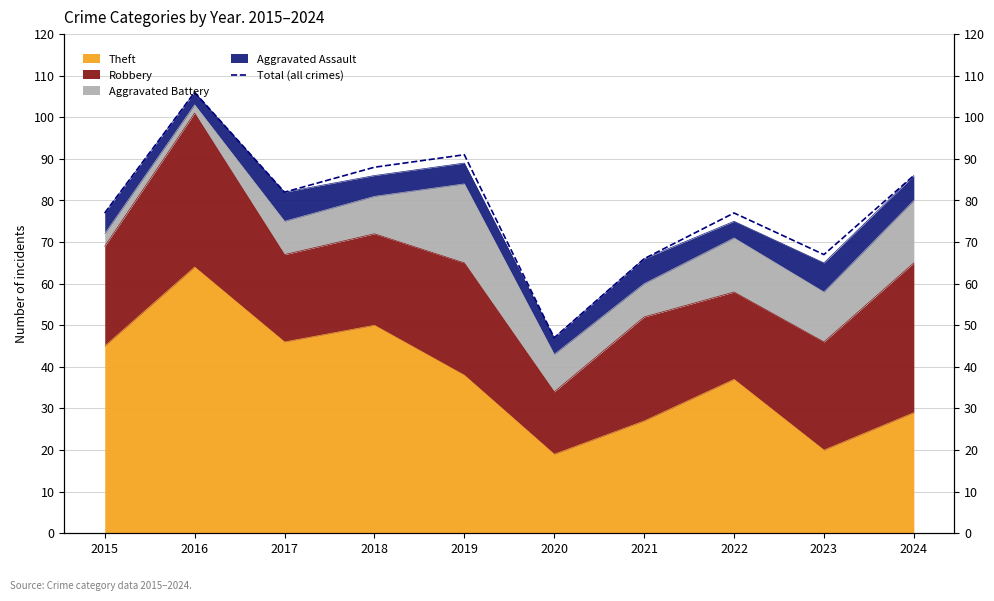

What is the difference between the maximum and minimum values?

59